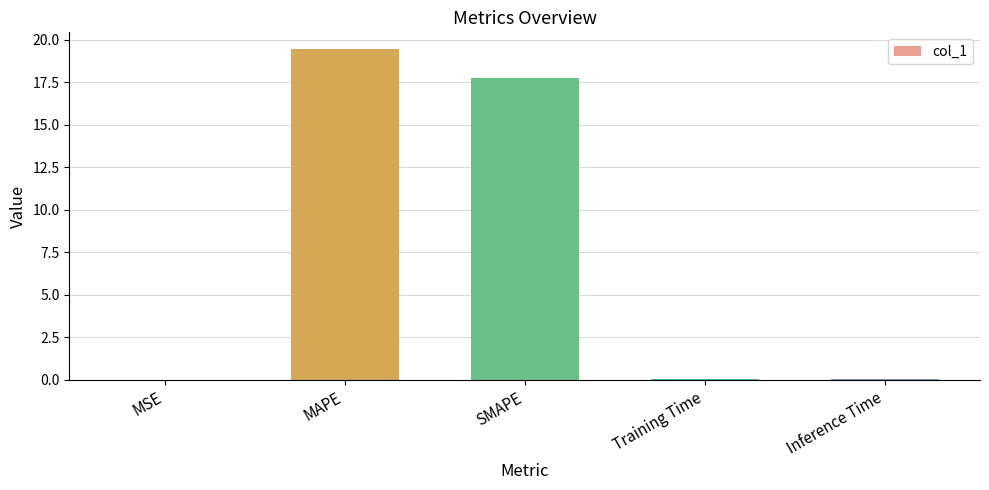

The chart shows a value of 19.5 at MAPE. True or false?

True